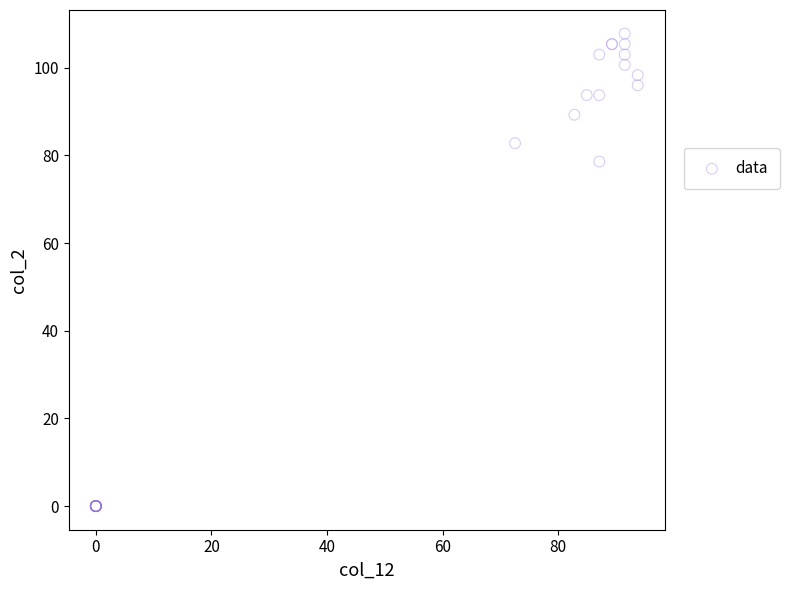

What Y value in the scatter plot is closest to 53?

78.6